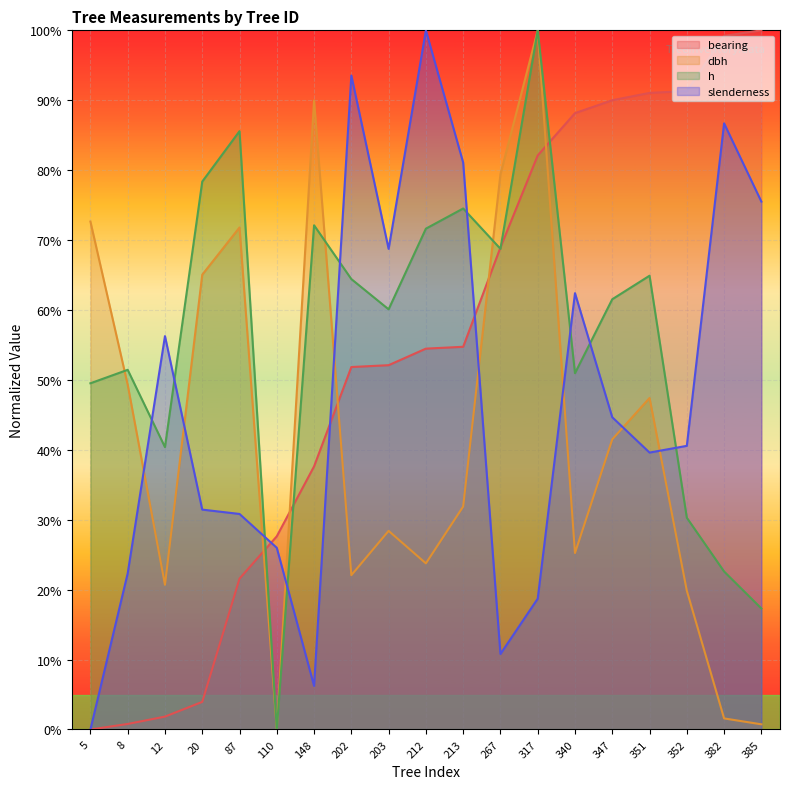

In h, how many points are lower than both neighbors (excluding endpoints)?

5